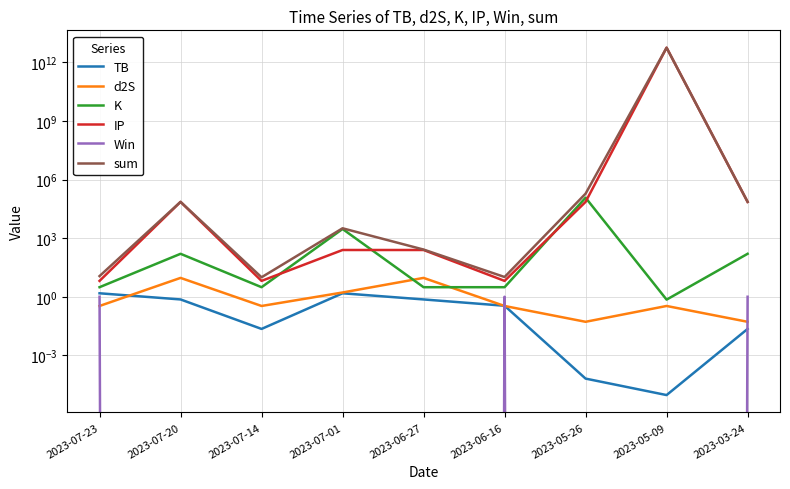

What is the difference between the highest and lowest values at 2023-06-16?

9.9